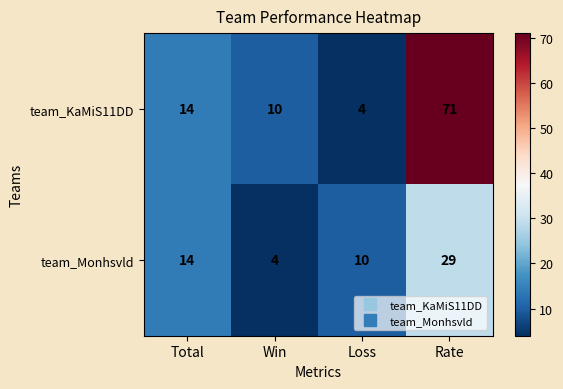

Rank the series at Rate from highest to lowest value.

team_KaMiS11DD, team_Monhsvld